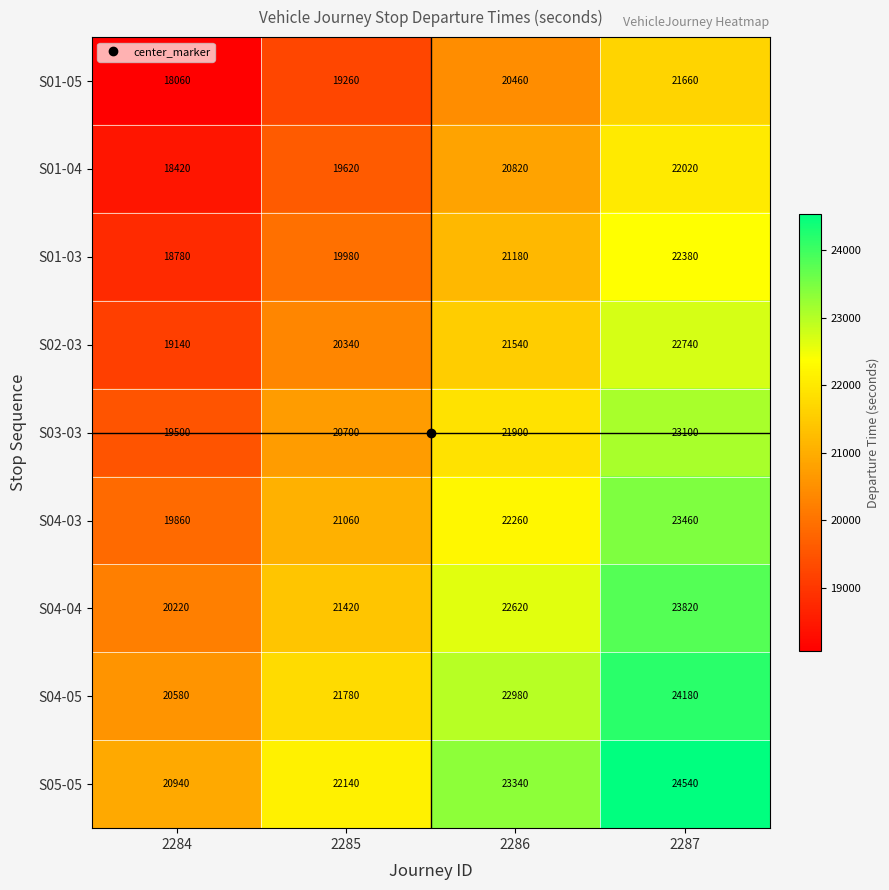

At 2284, list the series in order from smallest to largest.

S01-05, S01-04, S01-03, S02-03, S03-03, S04-03, S04-04, S04-05, S05-05